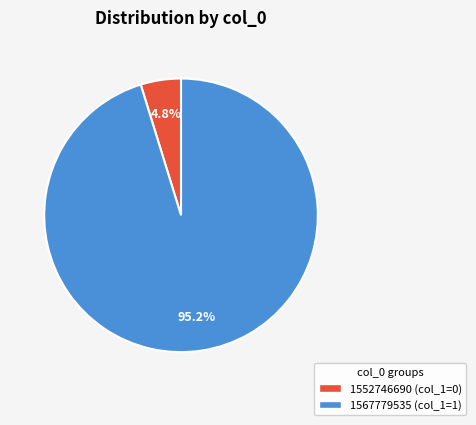

Rank the categories by value from highest to lowest.

1567779535, 1552746690